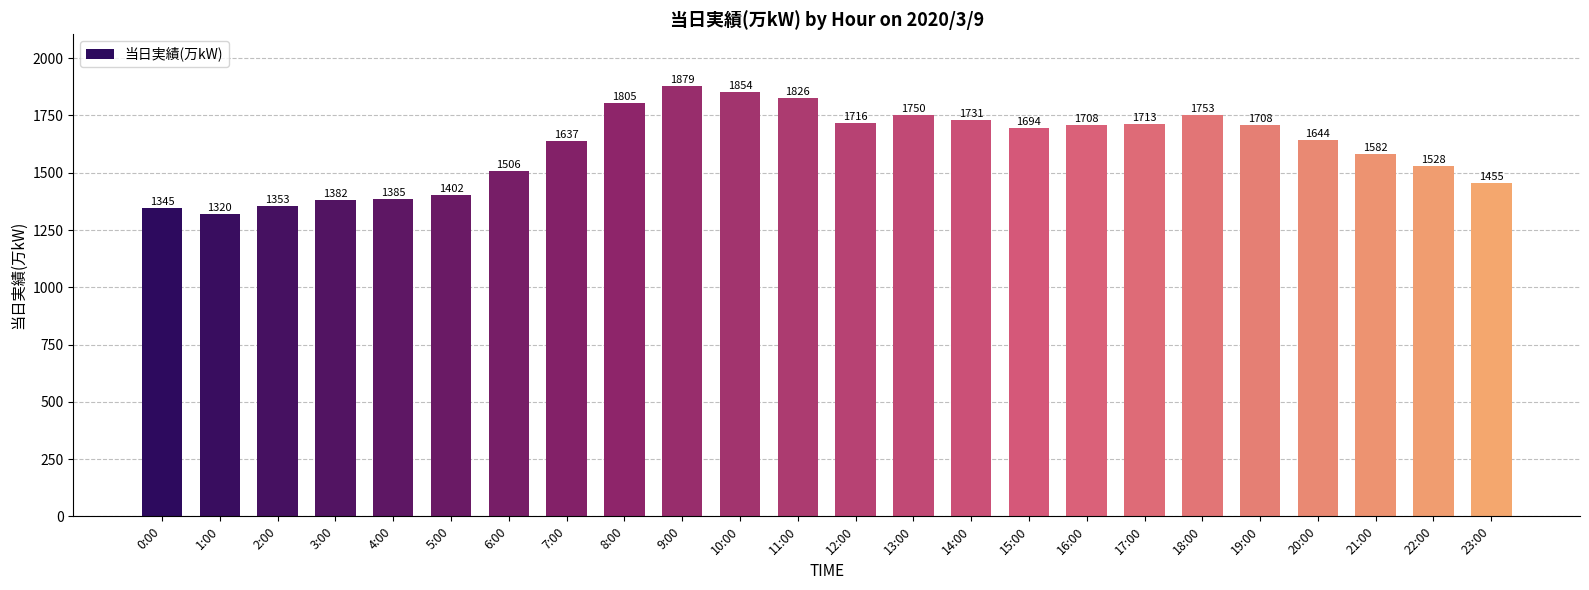

Reading right to left, list all the values displayed in this chart.

1455	1528	1582	1644	1708	1753	1713	1708	1694	1731	1750	1716	1826	1854	1879	1805	1637	1506	1402	1385	1382	1353	1320	1345